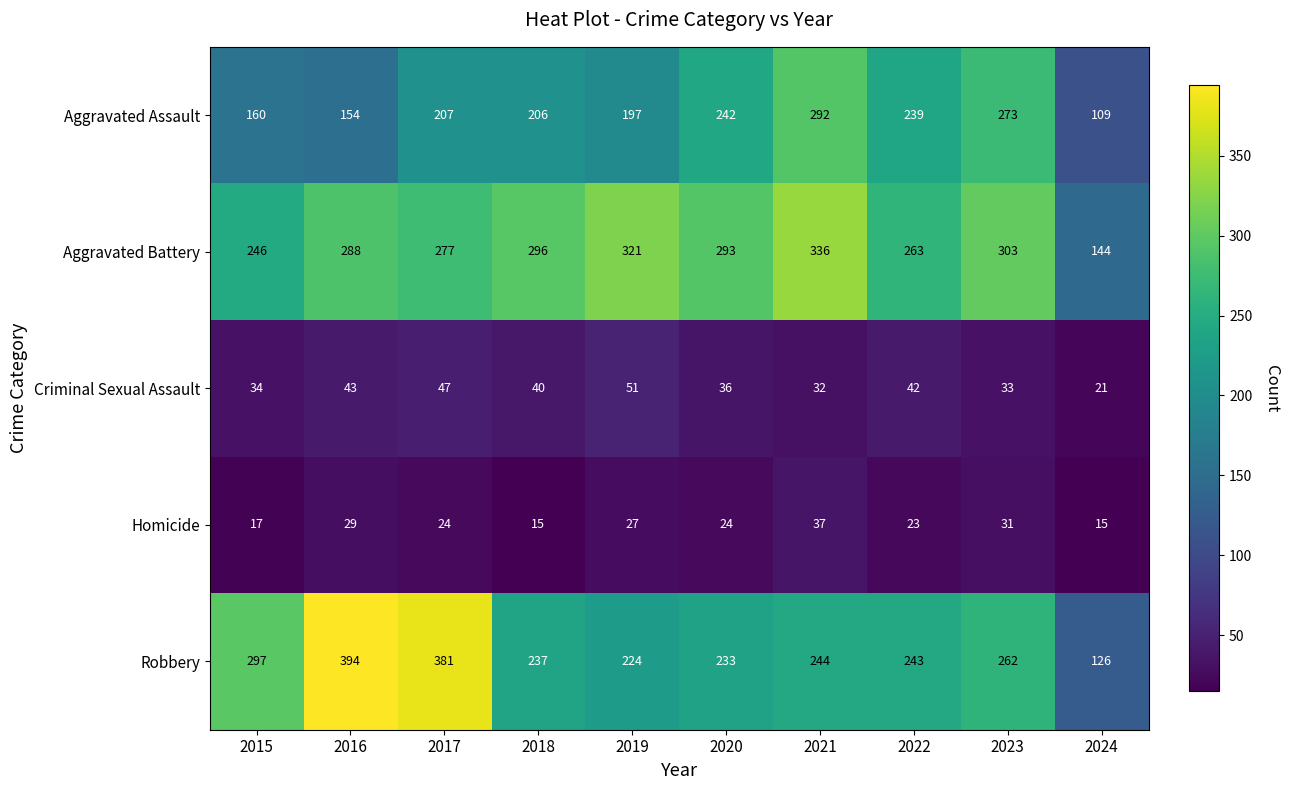

What is the approximate value of Homicide at 2016, to the nearest 10?

30